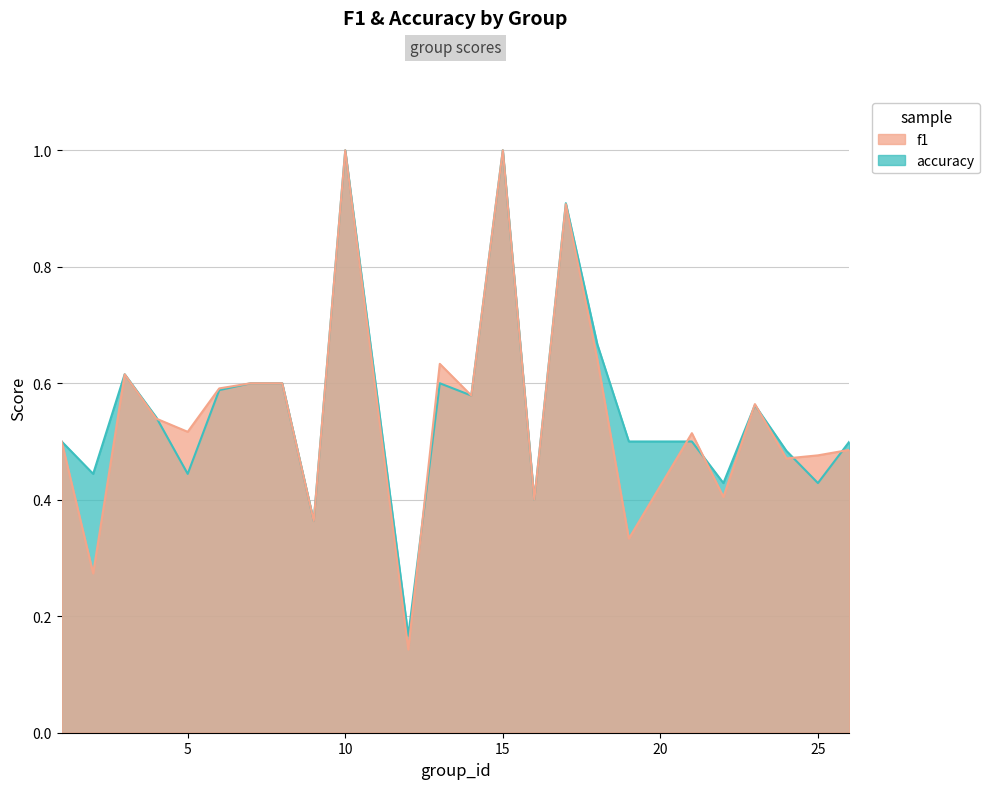

Which series has the largest total across all categories?

accuracy